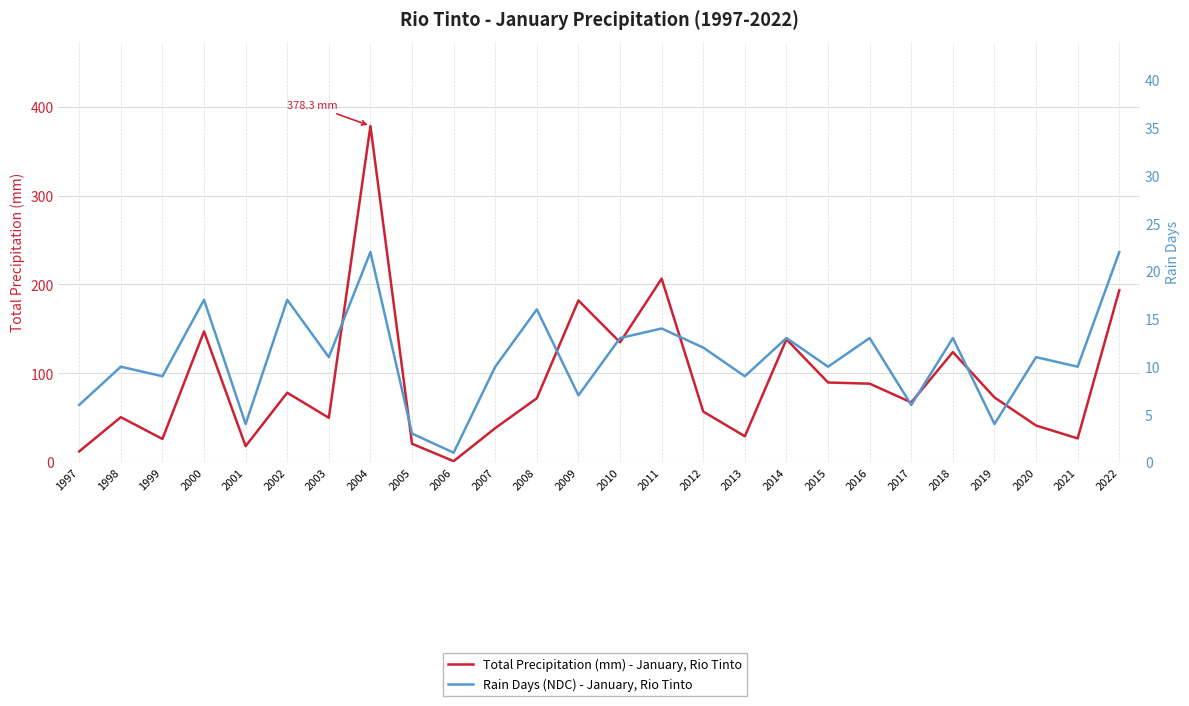

What are all the series names shown in the legend?

Total Precipitation (mm) - January, Rio Tinto, Rain Days (NDC) - January, Rio Tinto